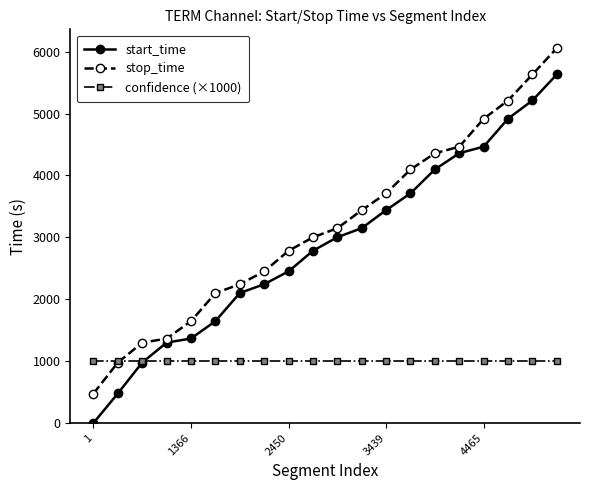

Which series has the widest spread of values?

start_time